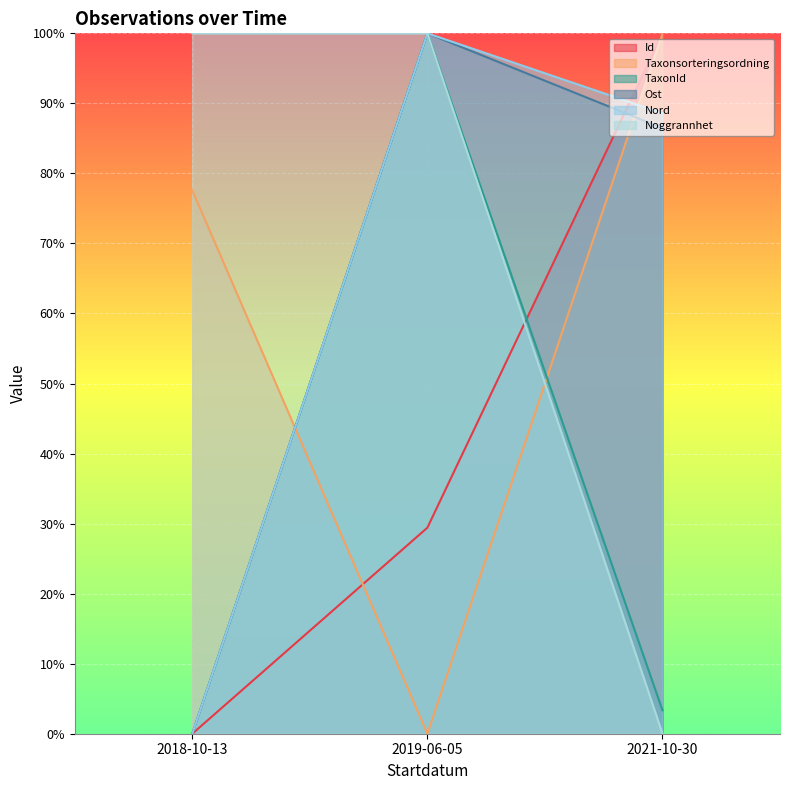

What are all the series names shown in the legend?

Id, Taxonsorteringsordning, TaxonId, Ost, Nord, Noggrannhet